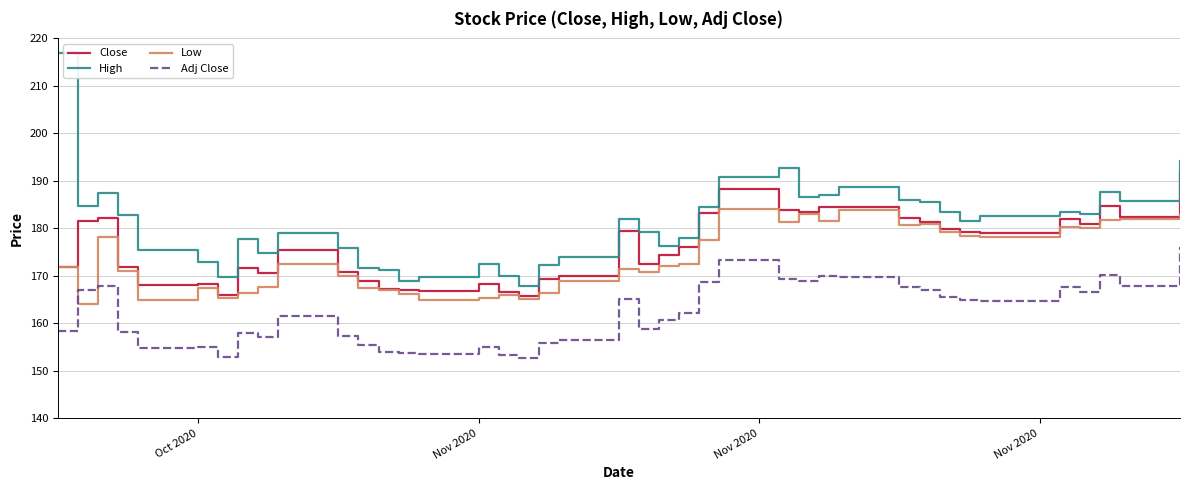

Rank the series by their maximum value, from lowest to highest.

Adj Close, Low, Close, High